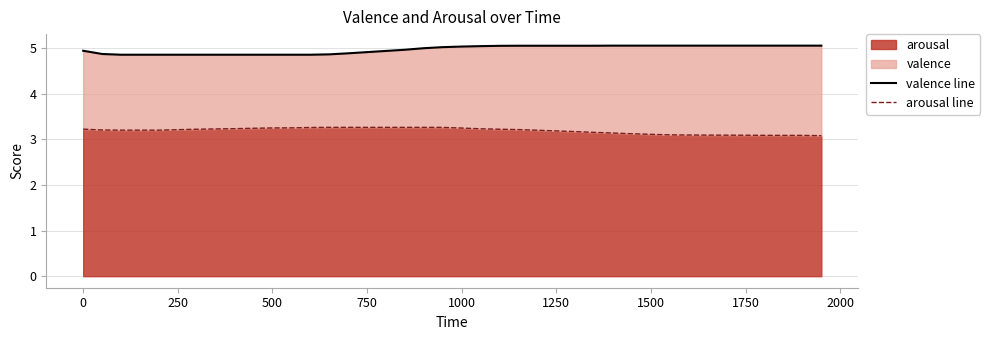

True or false: arousal has a value of 3.3 at 750.

True